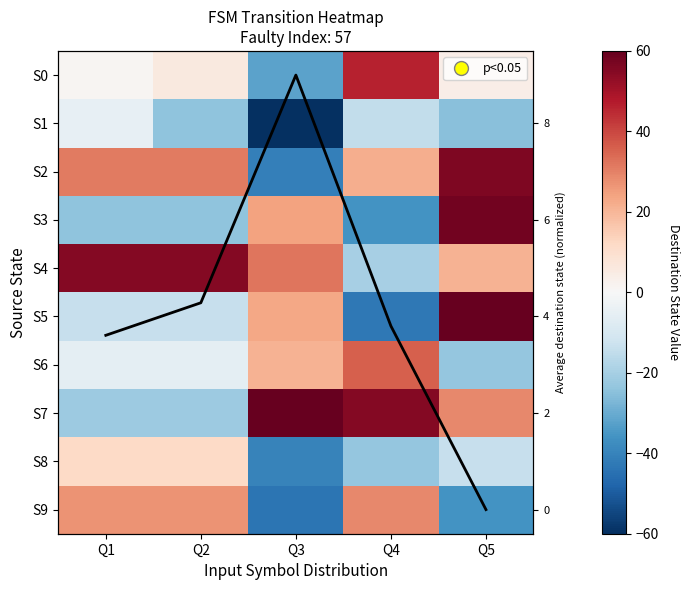

How many positive values does the S6 series have?

2